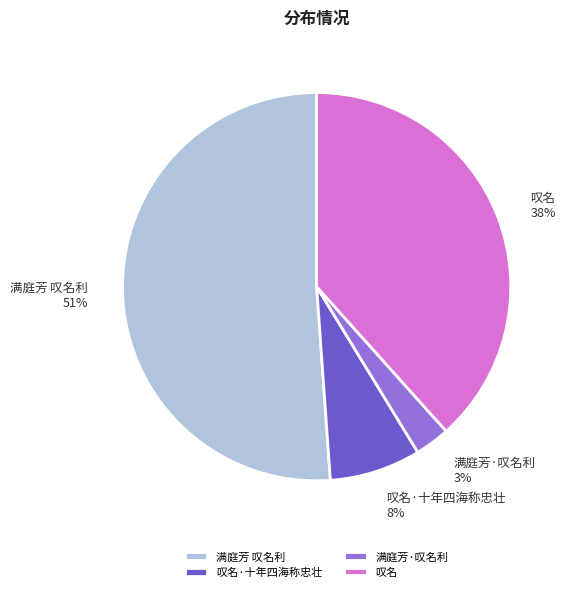

Is the sum of 满庭芳·叹名利 and 叹名·十年四海称忠壮 greater than half?

No